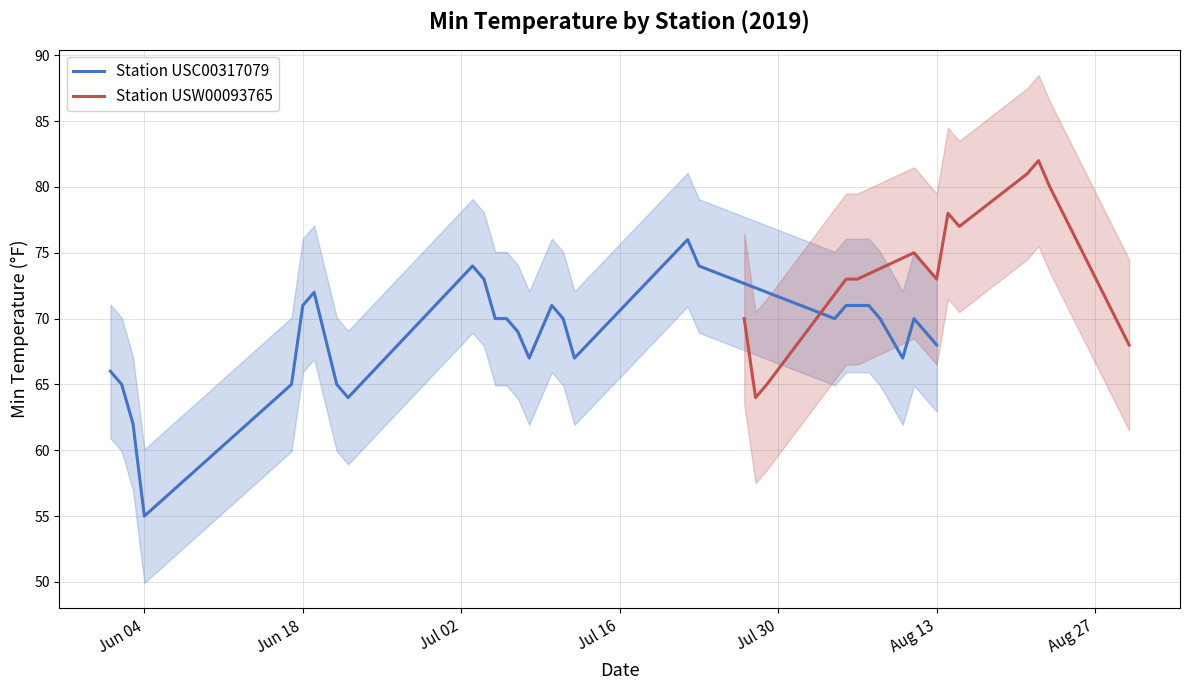

What is the greatest value displayed?

76